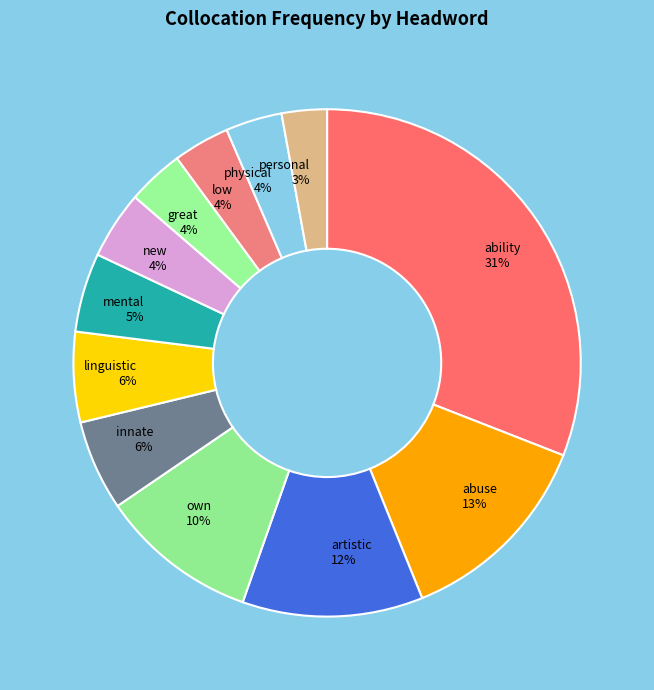

True or false: mental accounts for 1% of the total.

False